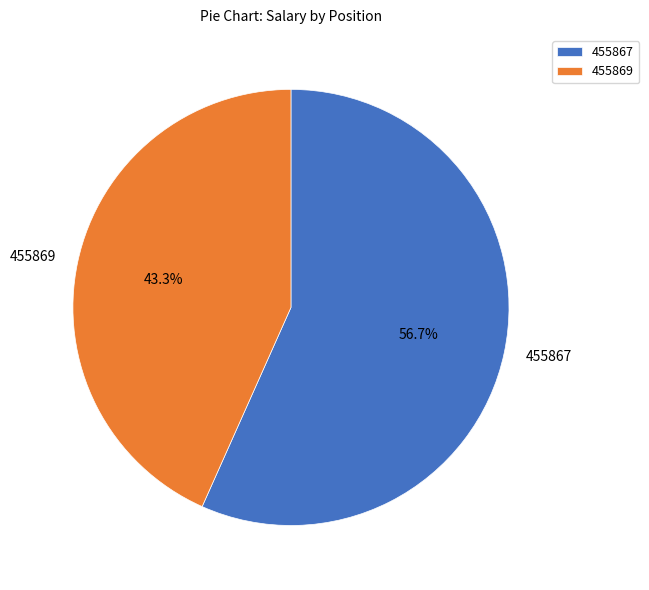

What percentage is the 455869 slice, to the nearest percent?

43%